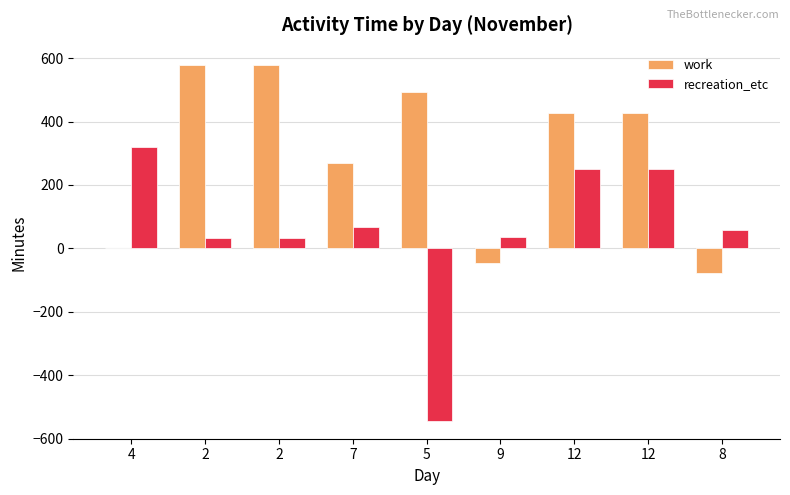

Which series has the widest spread of values?

recreation_etc